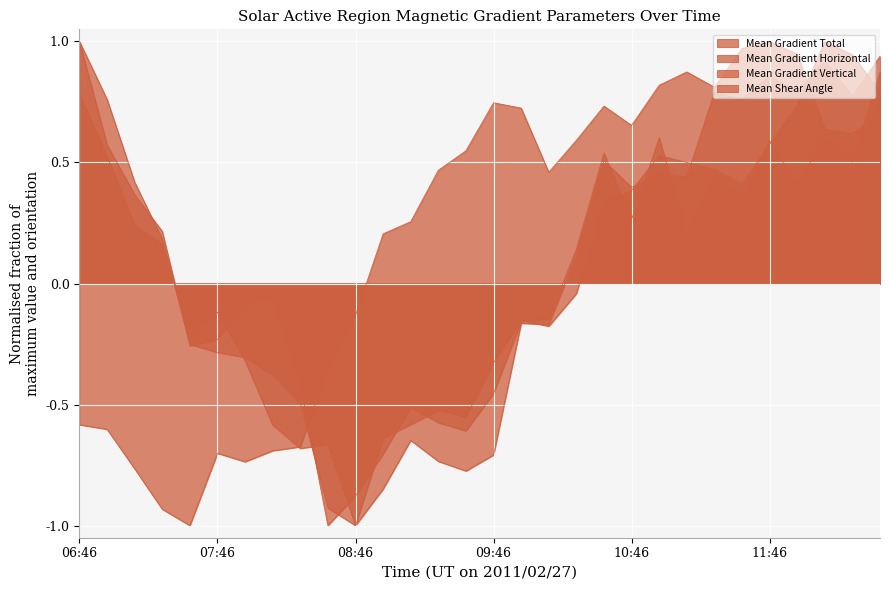

At which label does Mean Gradient Total reach its minimum?

08:46